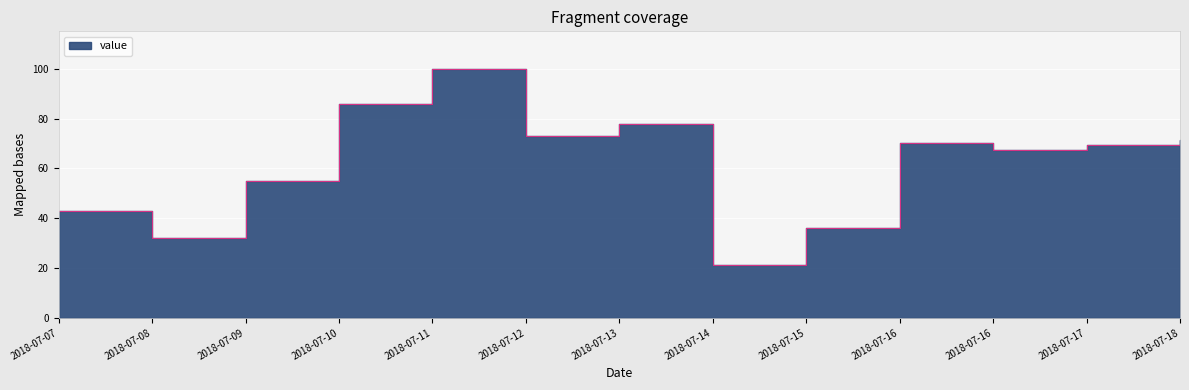

List the labels in order of value, smallest first.

2018-07-14, 2018-07-08, 2018-07-15, 2018-07-07, 2018-07-09, 2018-07-16, 2018-07-17, 2018-07-16, 2018-07-18, 2018-07-12, 2018-07-13, 2018-07-10, 2018-07-11